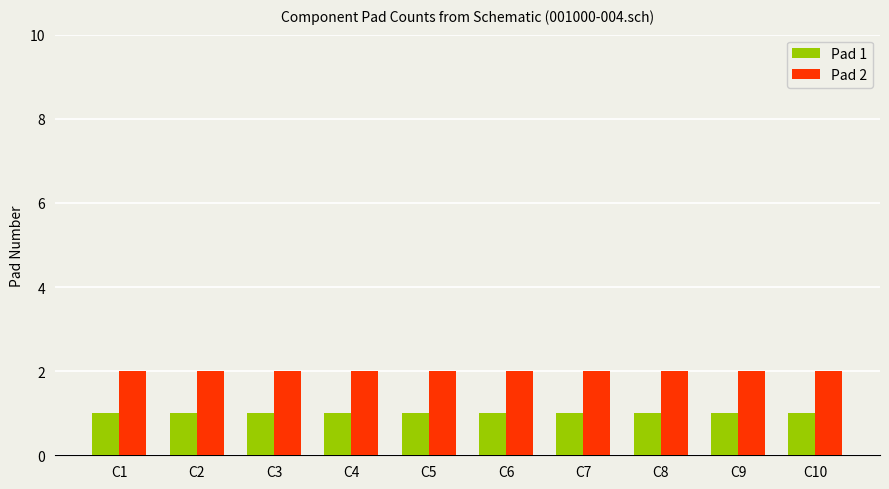

Rank the series by their average value, from lowest to highest.

Pad 1, Pad 2